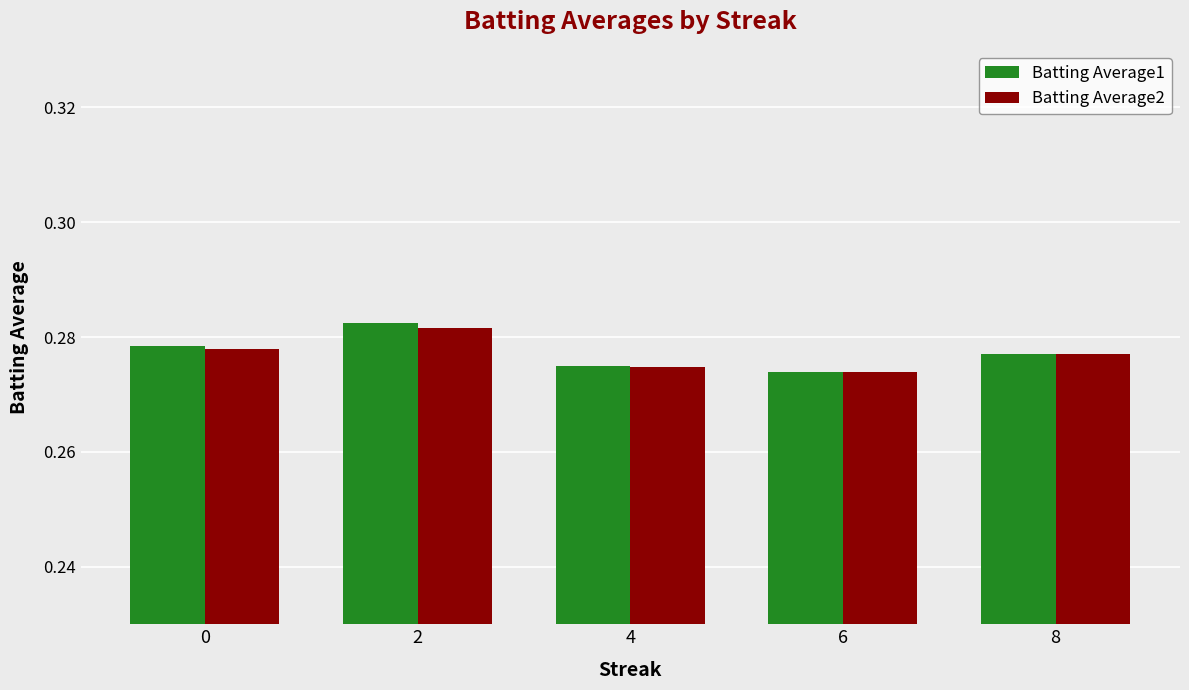

How many bars are there in total?

10